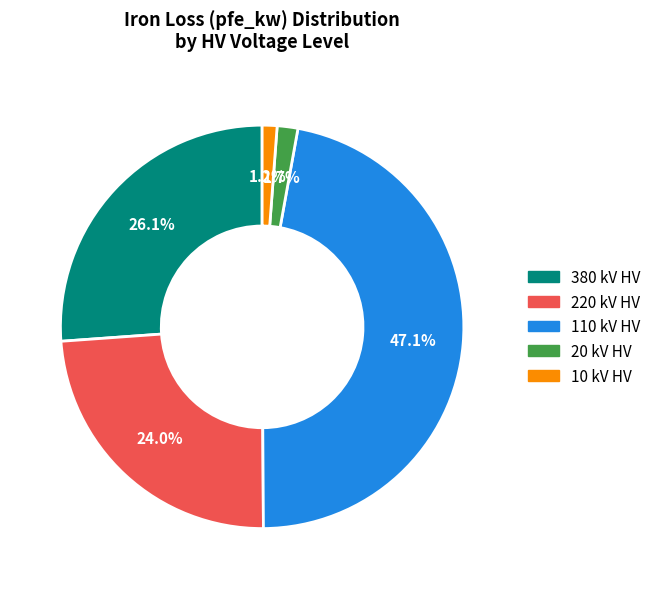

Count the number of slices in the pie.

5